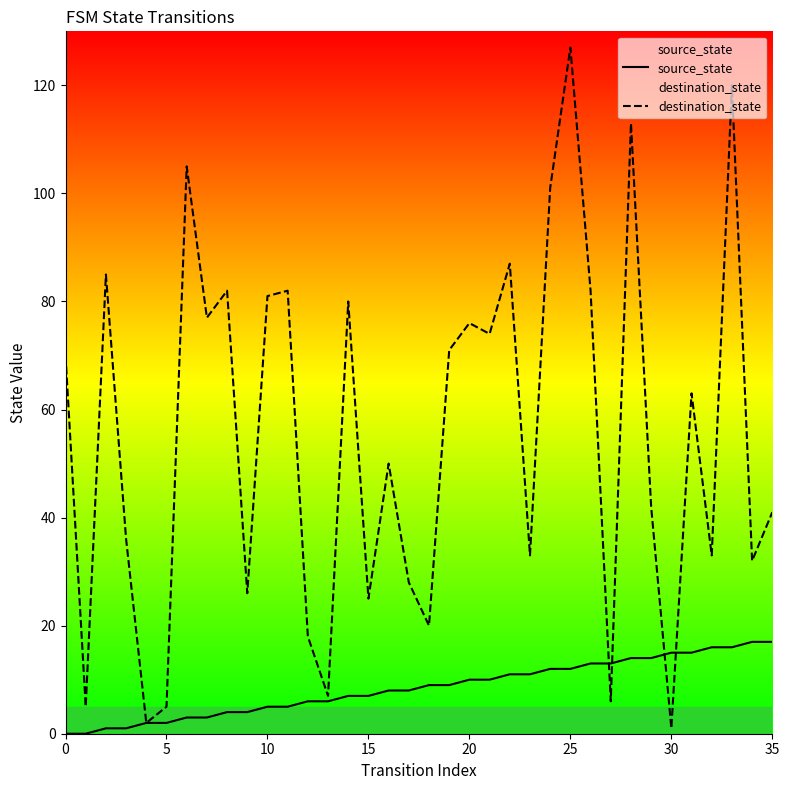

True or false: destination_state has more than 2 interior local peaks.

True